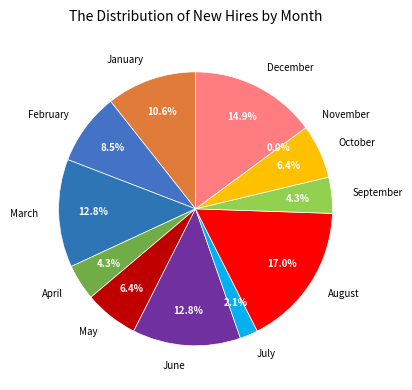

True or false: December accounts for 15% of the total.

True